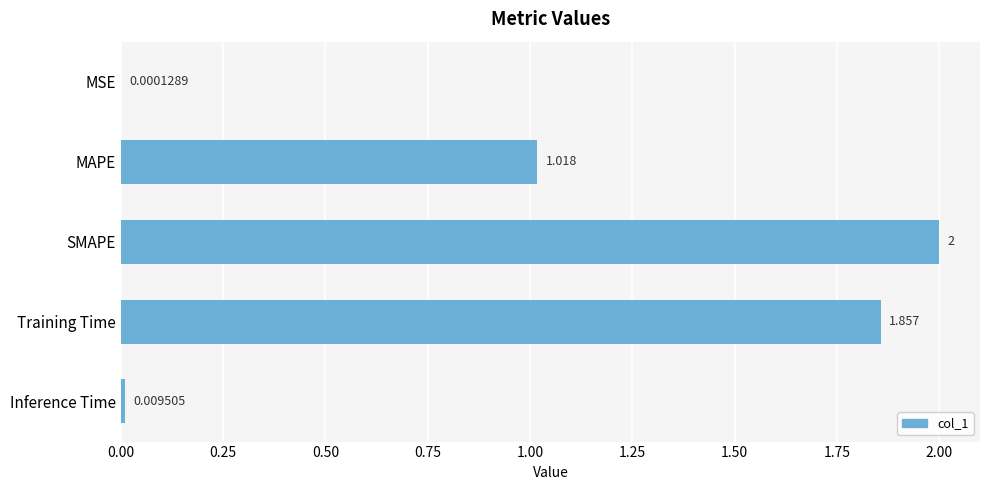

At which label is the value closest to 1?

MAPE